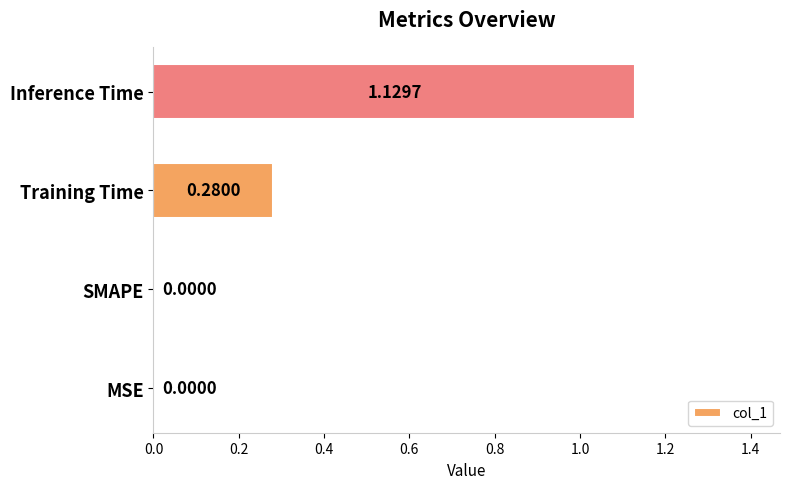

Which label corresponds to the largest value in the chart?

Inference Time